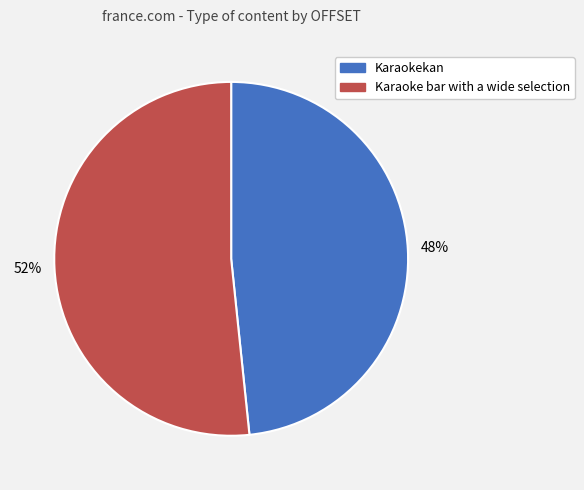

To the nearest percent, what is the average slice percentage?

50%